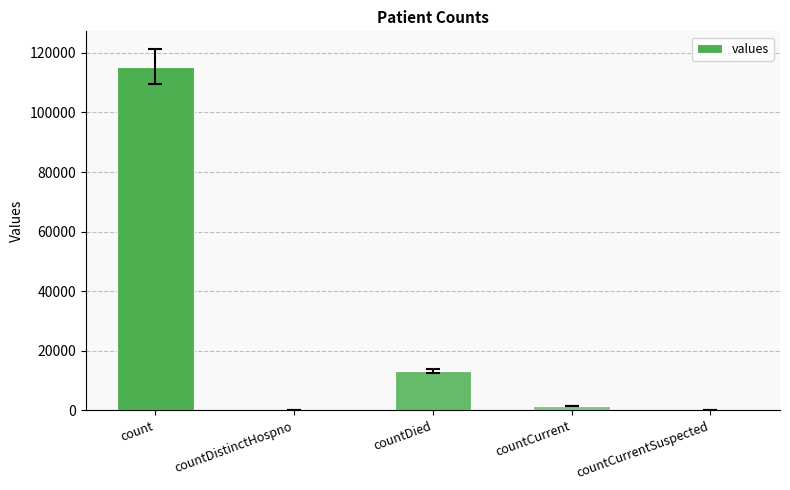

Are the bars horizontal?

No